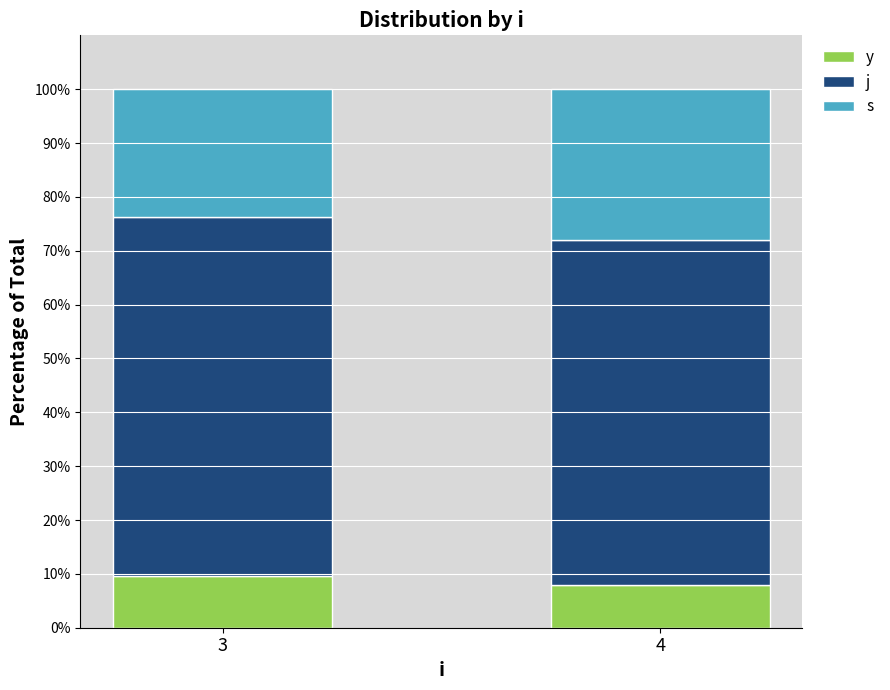

What is the total value across all series at 3?

100.0